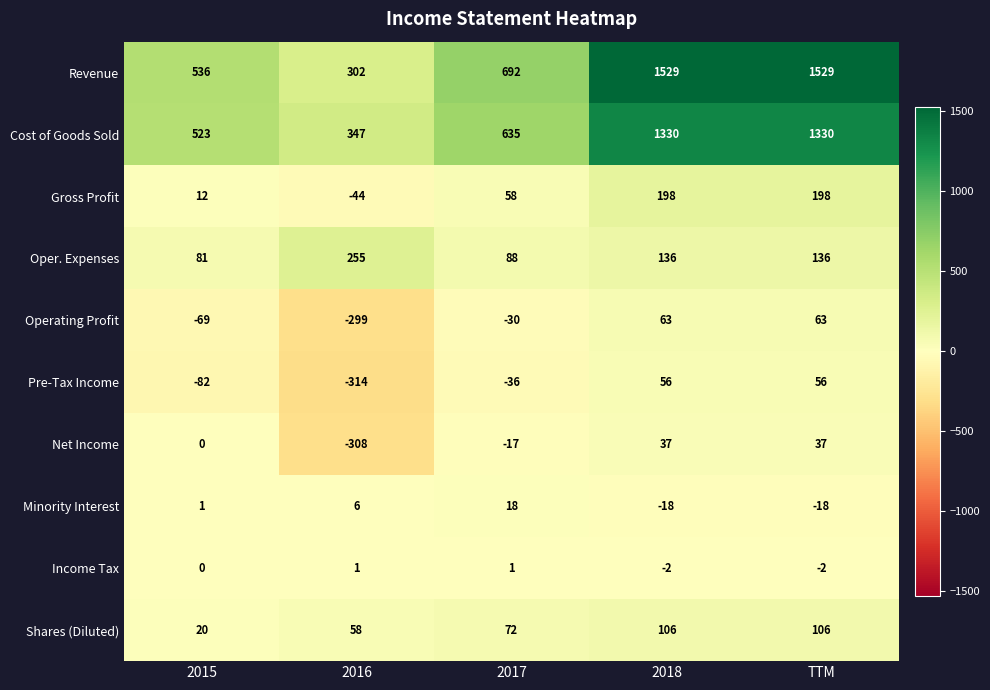

What is the sum of all Shares (Diluted) values?

362